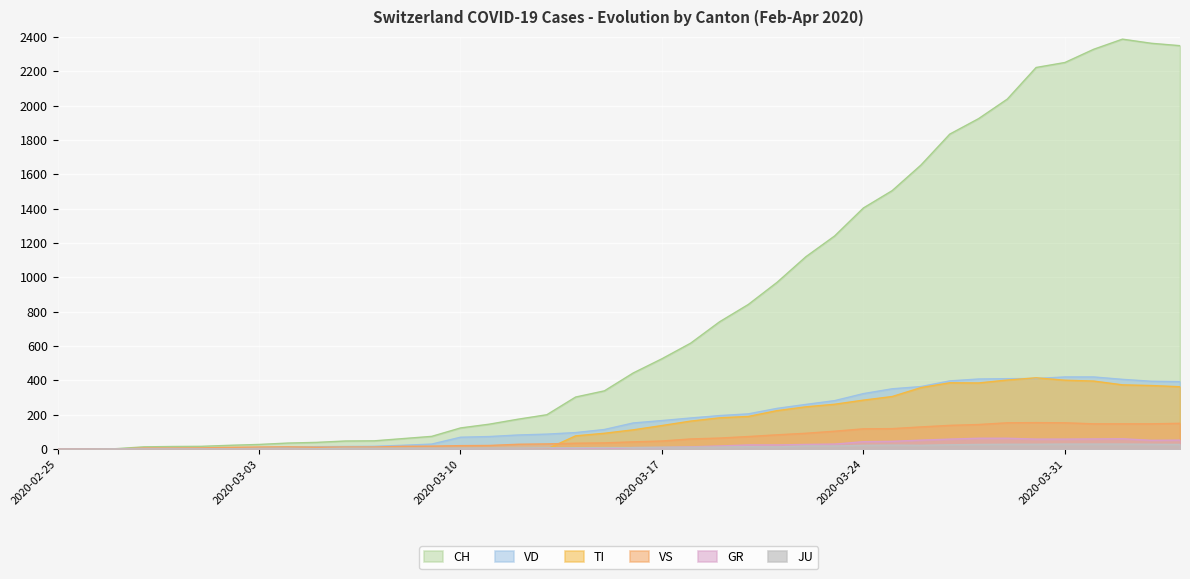

Is it true that JU equals 0 at 2020-03-04?

False